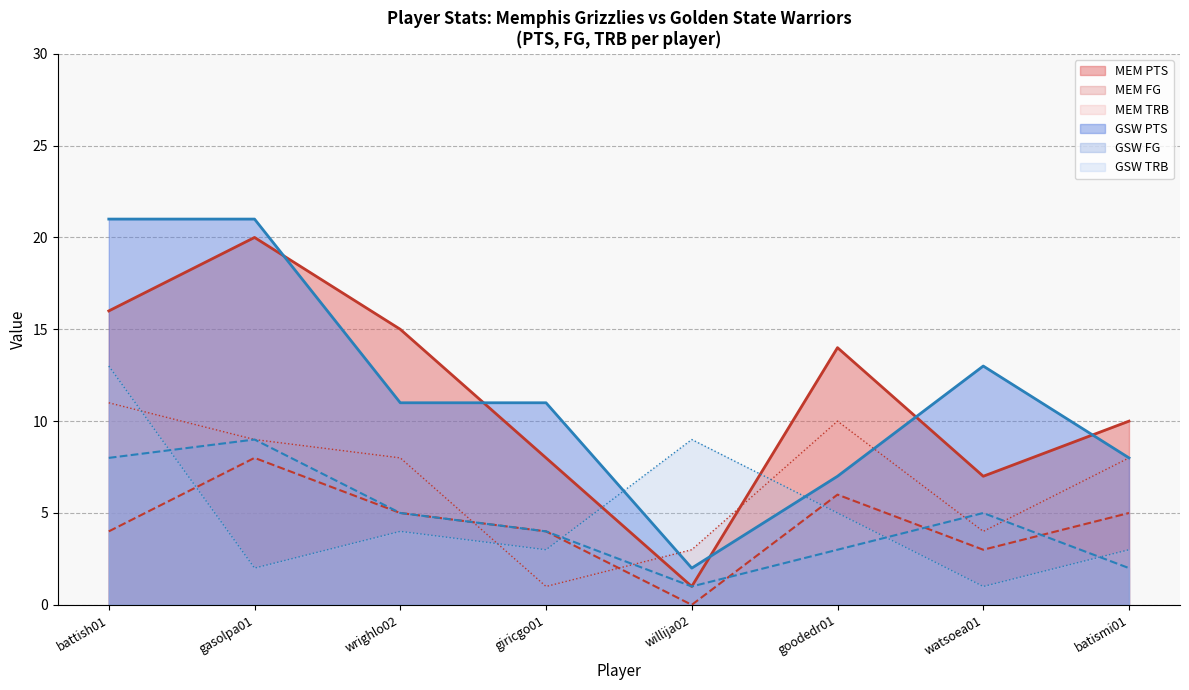

At which label does the data first exceed 14?

battish01